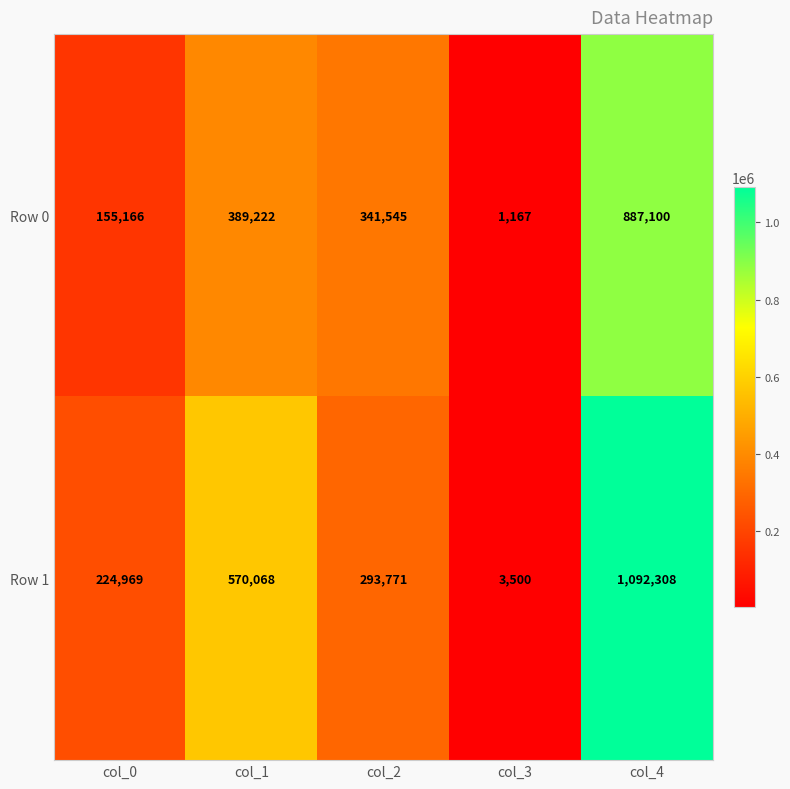

Which label corresponds to the largest value in the chart?

col_4